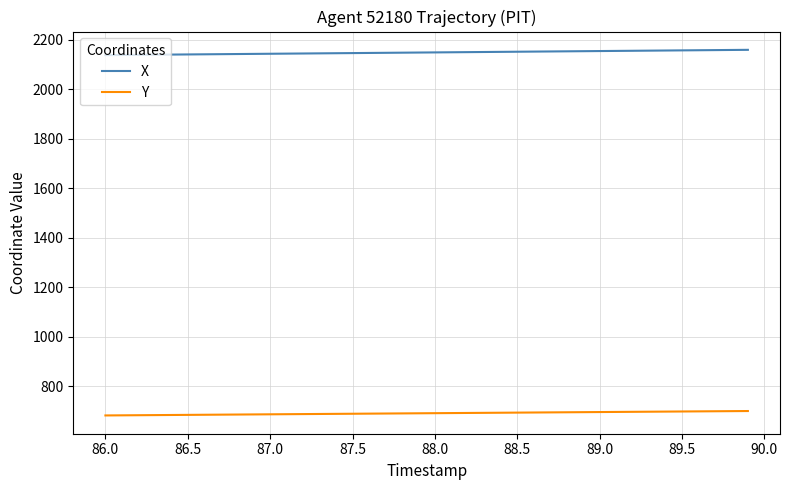

Which series has the largest total across all categories?

X